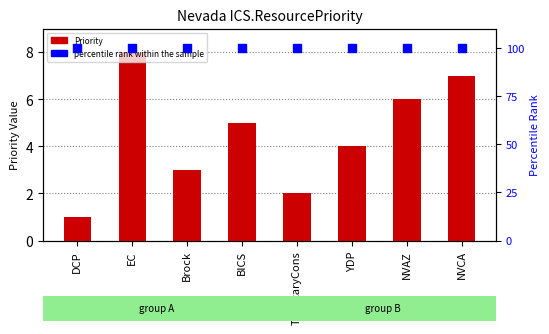

Which series has the largest Y range (max minus min)?

Priority